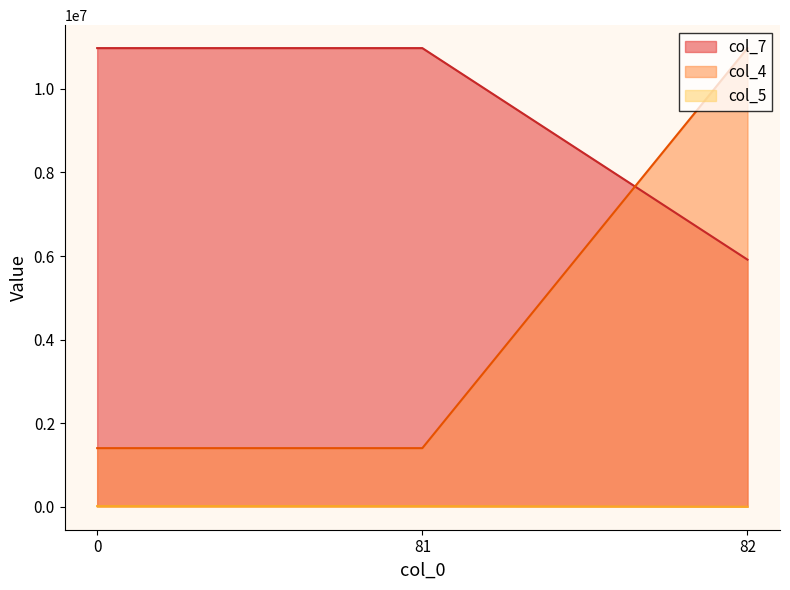

Which series has the largest range (max minus min)?

col_4